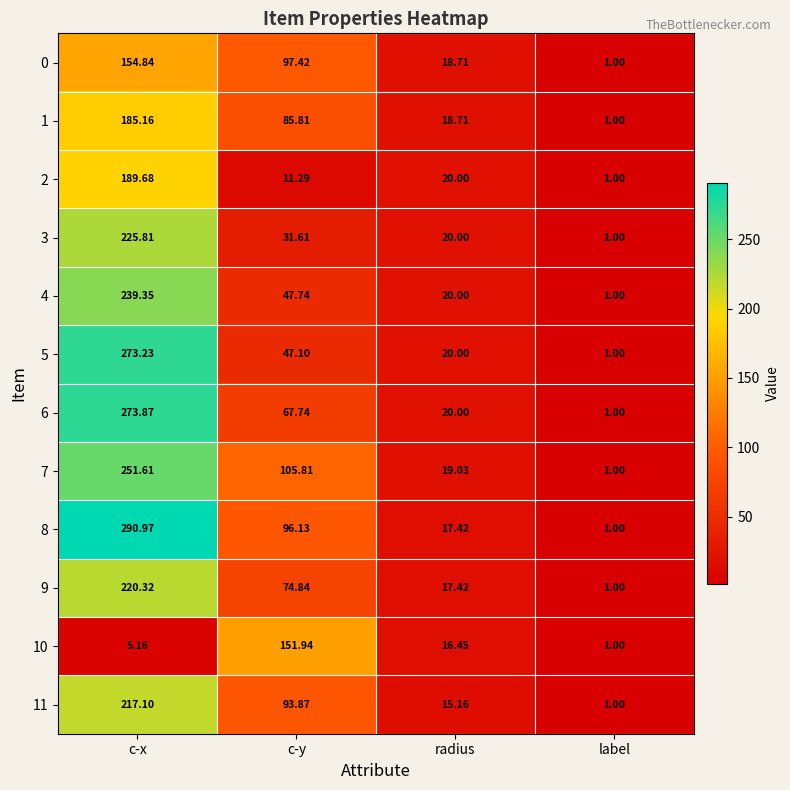

At which label does 2 first exceed 20?

c-x